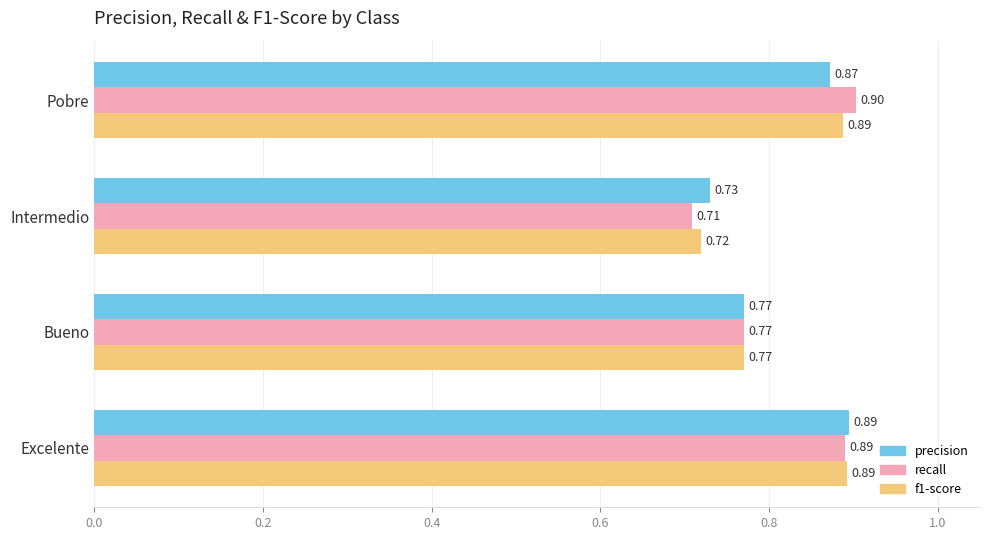

Where is recall nearest to the value 0?

Intermedio